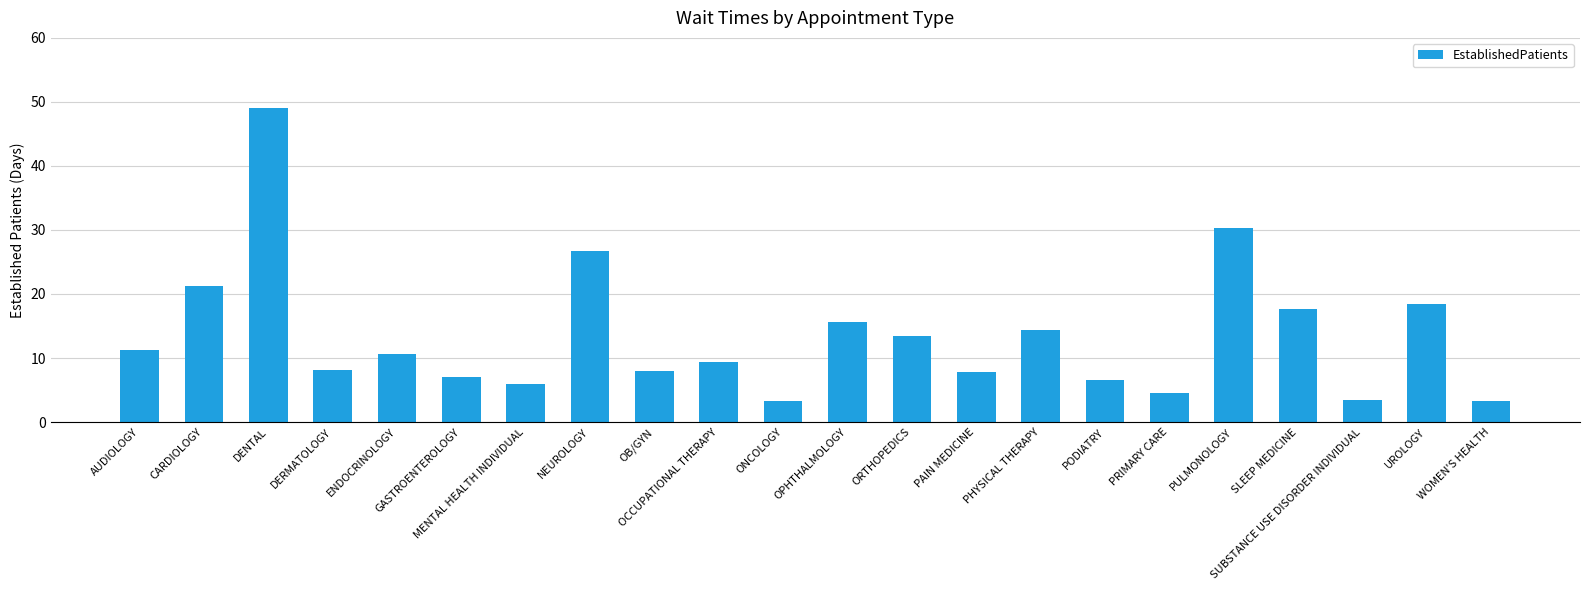

Are the bars horizontal?

No